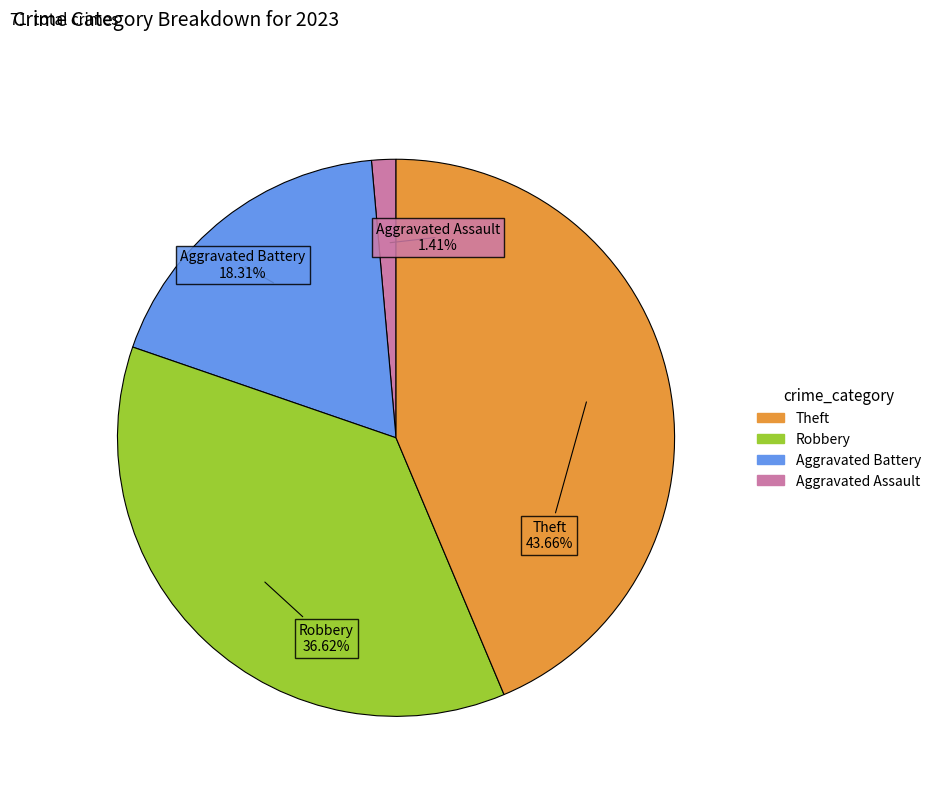

To the nearest percent, what is the difference between the largest and smallest slice percentages?

42%